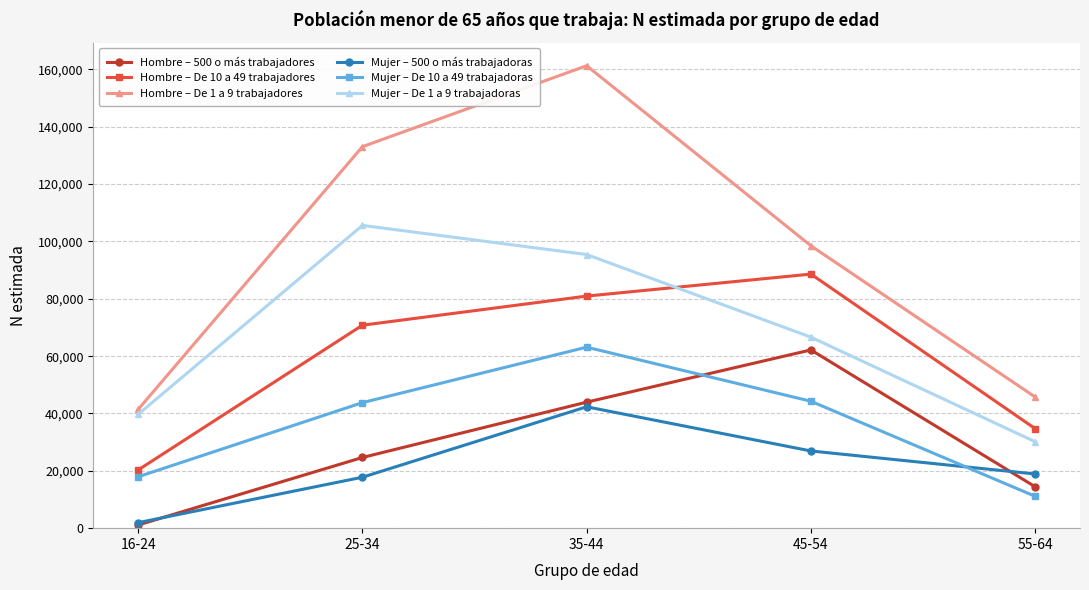

What is the difference between the maximum and minimum values in the Hombre – 500 o más trabajadores series?

61057